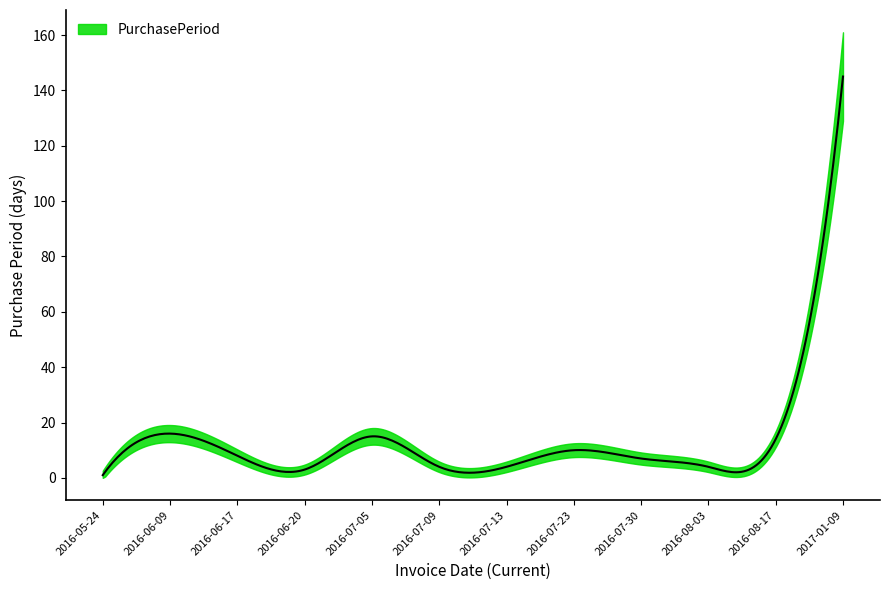

What is the sum of the values at 2016-07-05 and 2016-06-17?

23